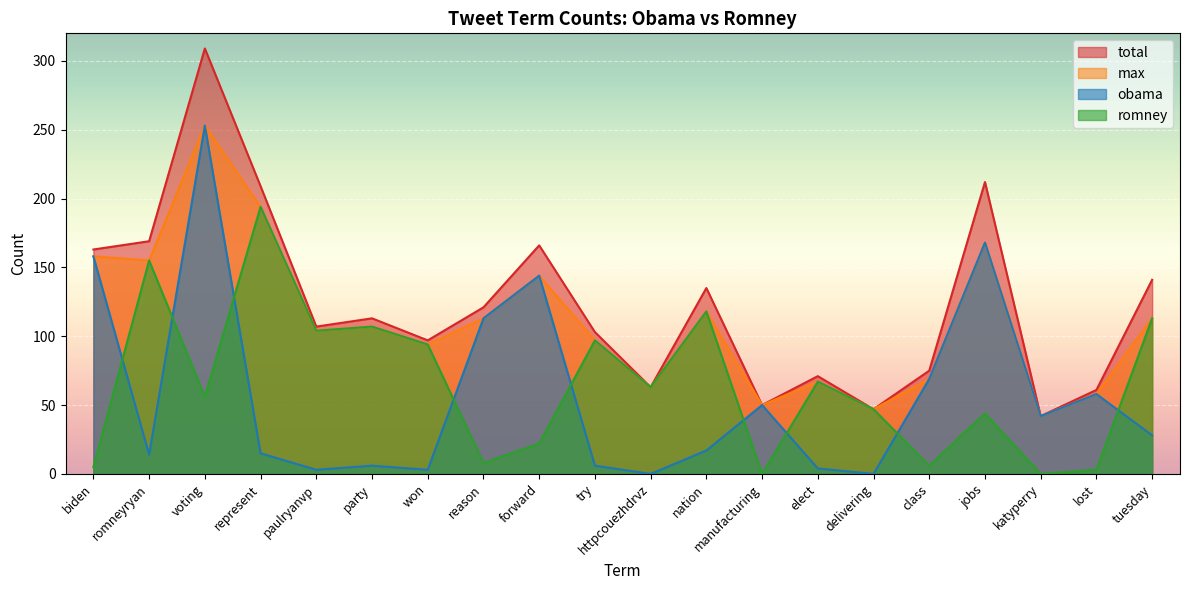

Reading left to right, transcribe all the data shown in this chart.

obama: biden=158	romneyryan=14	voting=253	represent=15	paulryanvp=3	party=6	won=3	reason=113	forward=144	try=6	httpcouezhdrvz=0	nation=17	manufacturing=50	elect=4	delivering=0	class=69	jobs=168	katyperry=42	lost=58	tuesday=28
romney: biden=5	romneyryan=155	voting=56	represent=194	paulryanvp=104	party=107	won=94	reason=8	forward=22	try=97	httpcouezhdrvz=63	nation=118	manufacturing=0	elect=67	delivering=47	class=6	jobs=44	katyperry=0	lost=3	tuesday=113
total: biden=163	romneyryan=169	voting=309	represent=209	paulryanvp=107	party=113	won=97	reason=121	forward=166	try=103	httpcouezhdrvz=63	nation=135	manufacturing=50	elect=71	delivering=47	class=75	jobs=212	katyperry=42	lost=61	tuesday=141
max: biden=158	romneyryan=155	voting=253	represent=194	paulryanvp=104	party=107	won=94	reason=113	forward=144	try=97	httpcouezhdrvz=63	nation=118	manufacturing=50	elect=67	delivering=47	class=69	jobs=168	katyperry=42	lost=58	tuesday=113